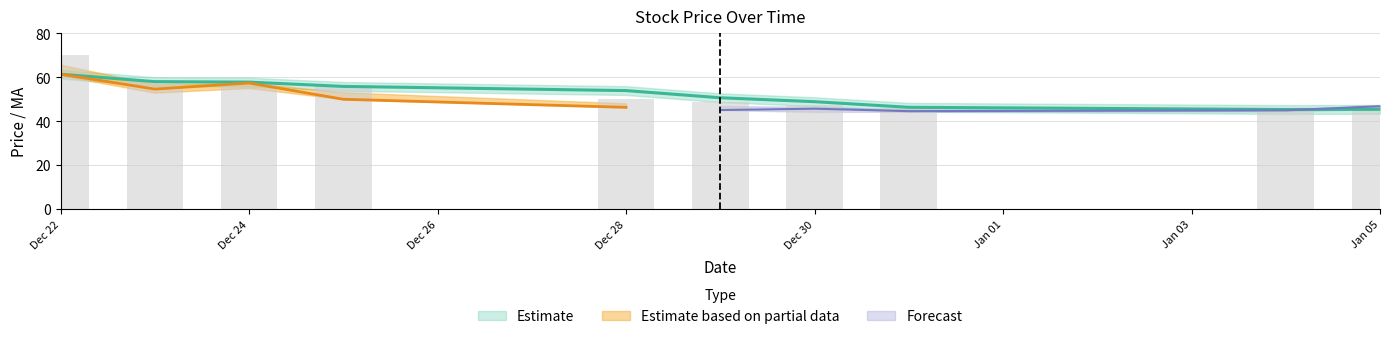

At which category is the sum across all series the highest?

Dec 22